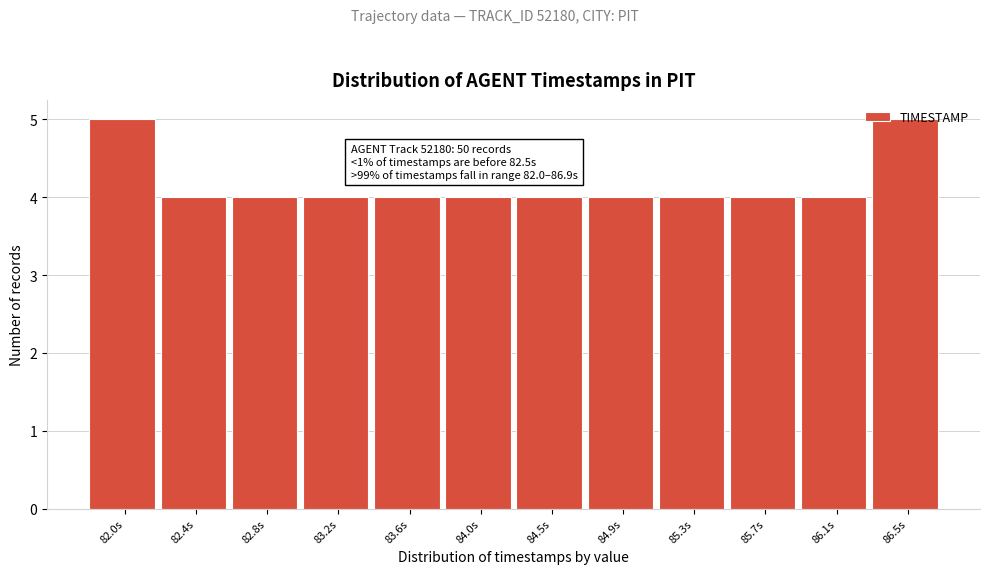

What is the value of the 7th bar from the left?

4